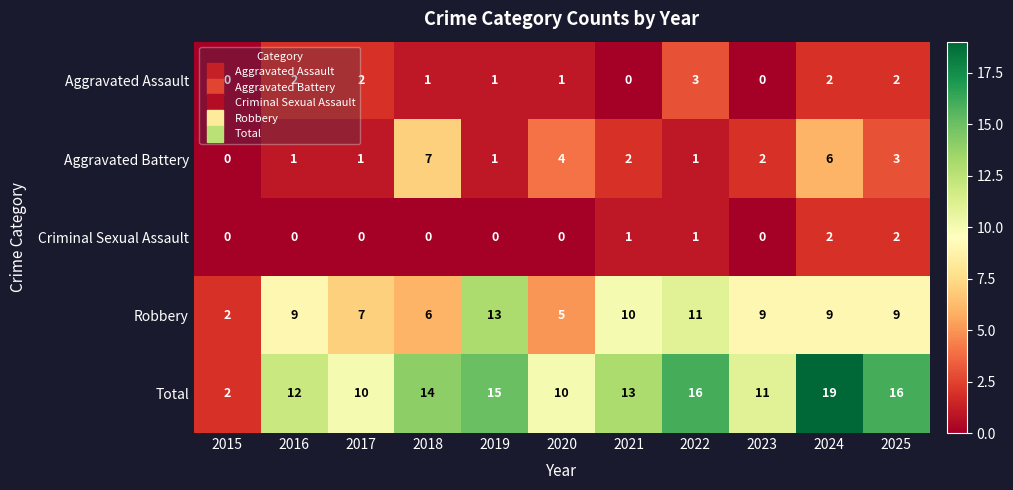

At which label does Total reach its peak?

2024